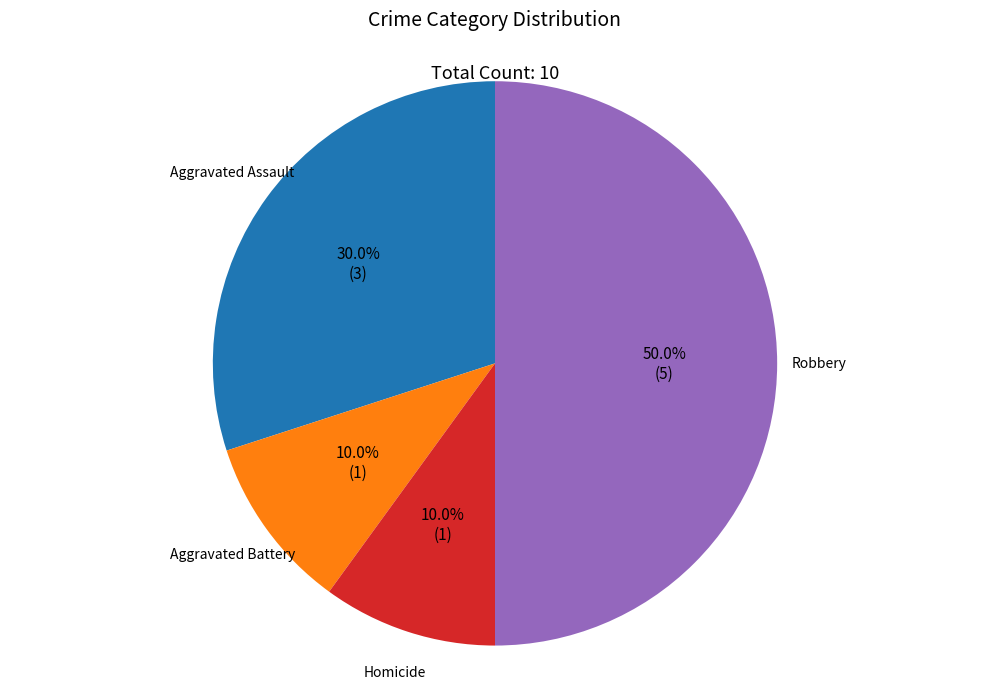

Does Homicide account for over 50% of the chart?

No